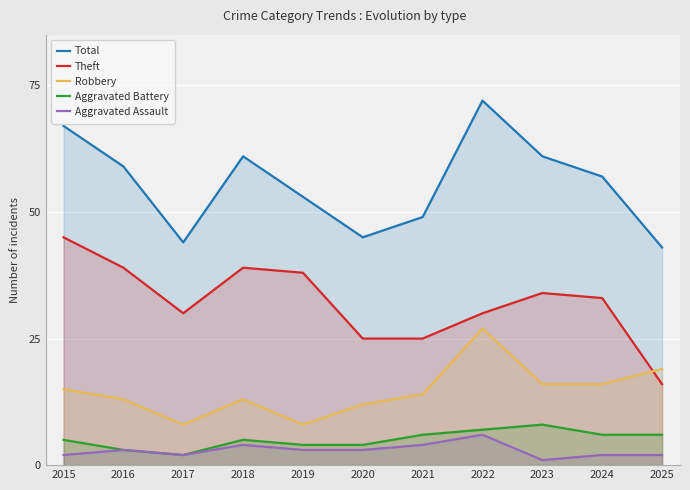

Which category has the highest value across all series?

2022